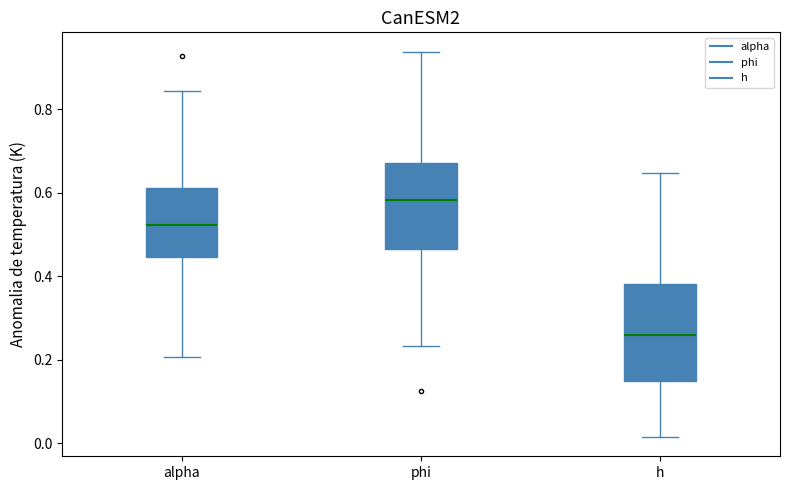

Comparing the boxes themselves (not the whiskers), which one is the tallest?

h